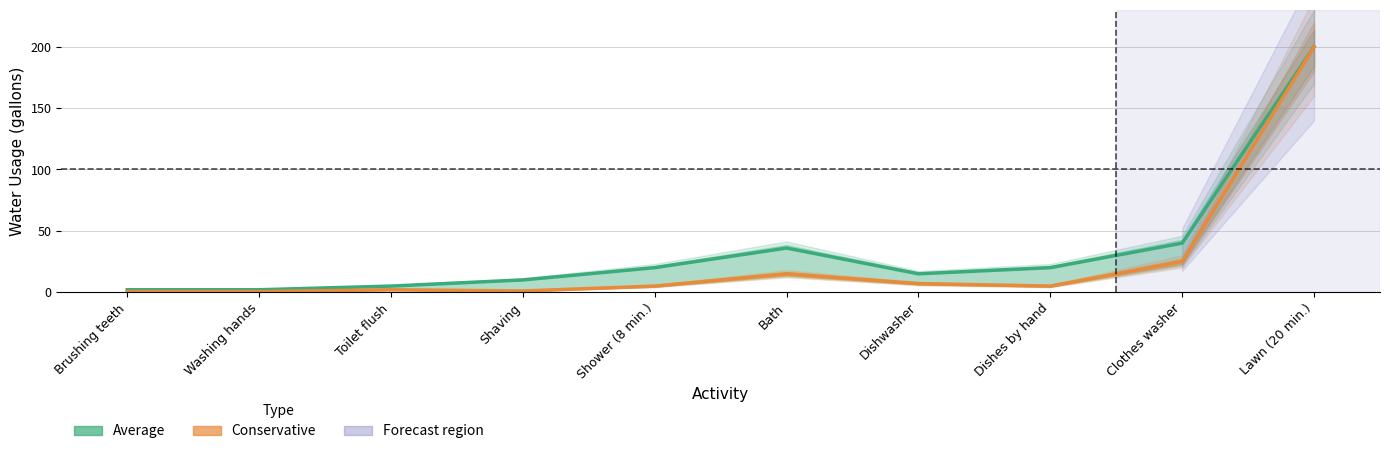

True or false: Conservative and Average intersect in this chart.

False